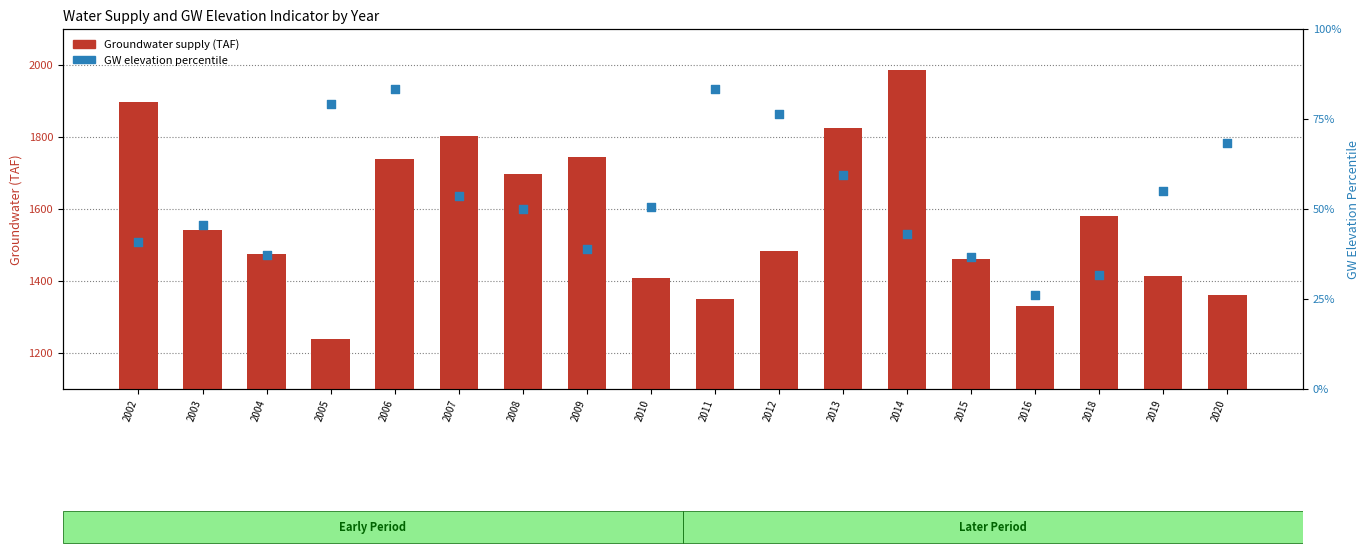

Which series reaches the minimum Y coordinate?

GW elevation percentile